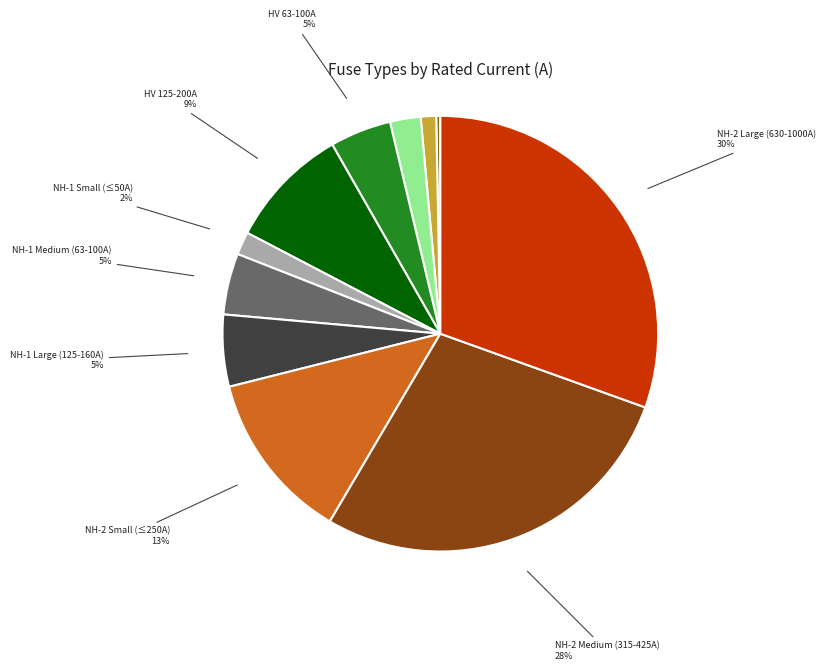

Does NH-2 Small (≤250A) account for over 50% of the chart?

No